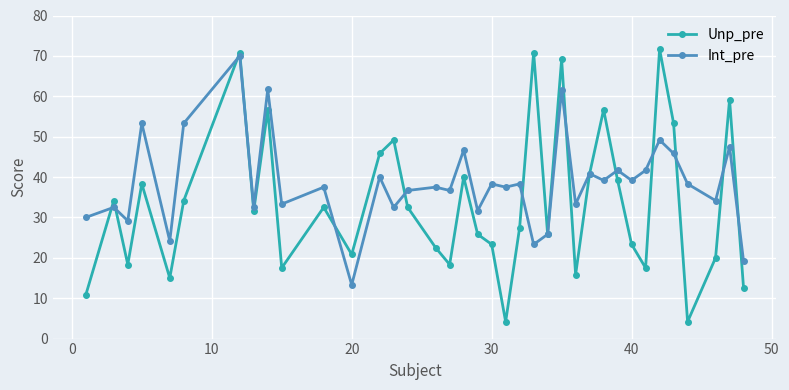

Rank the series by their average value, from lowest to highest.

Unp_pre, Int_pre